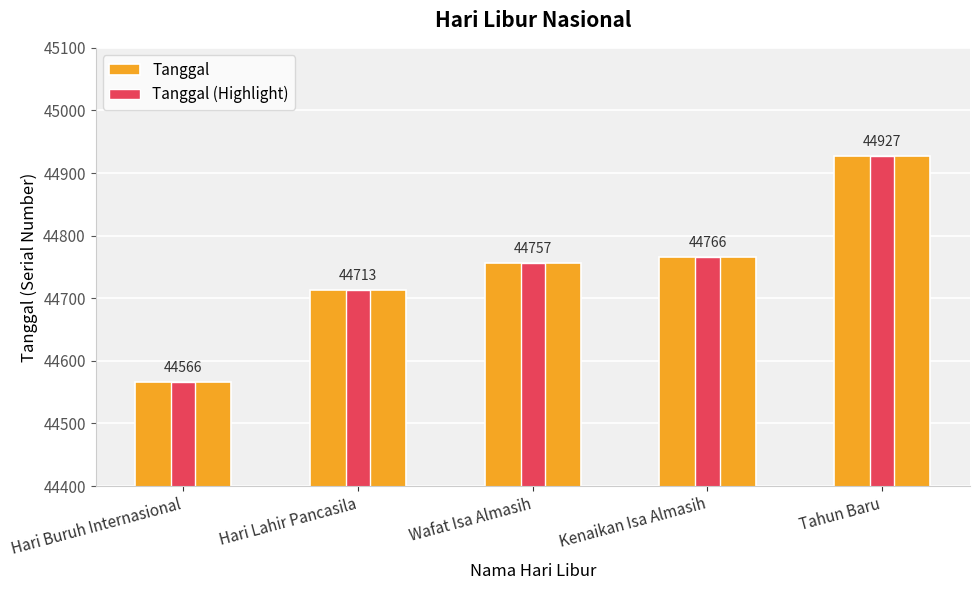

How many groups of bars are there?

5